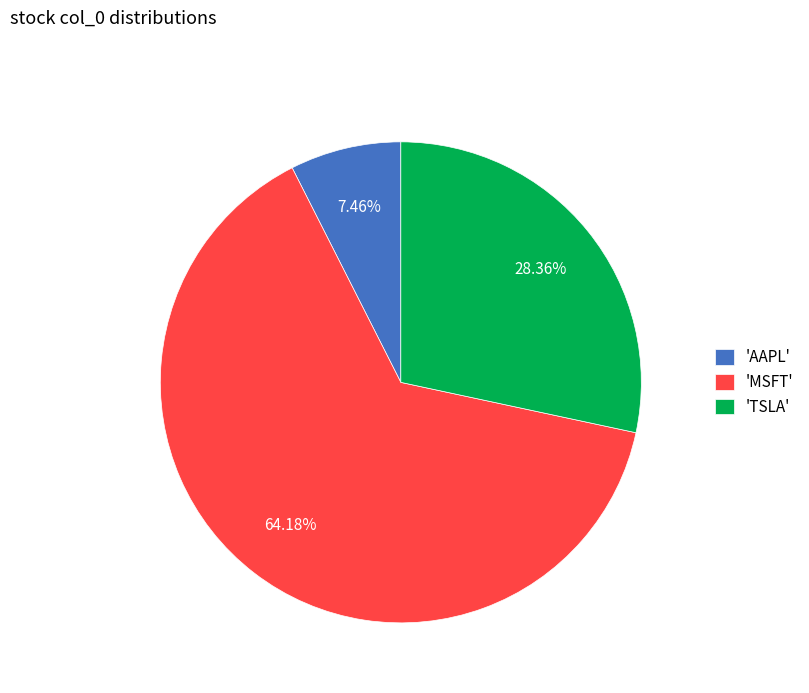

How many slices are in this pie chart?

3